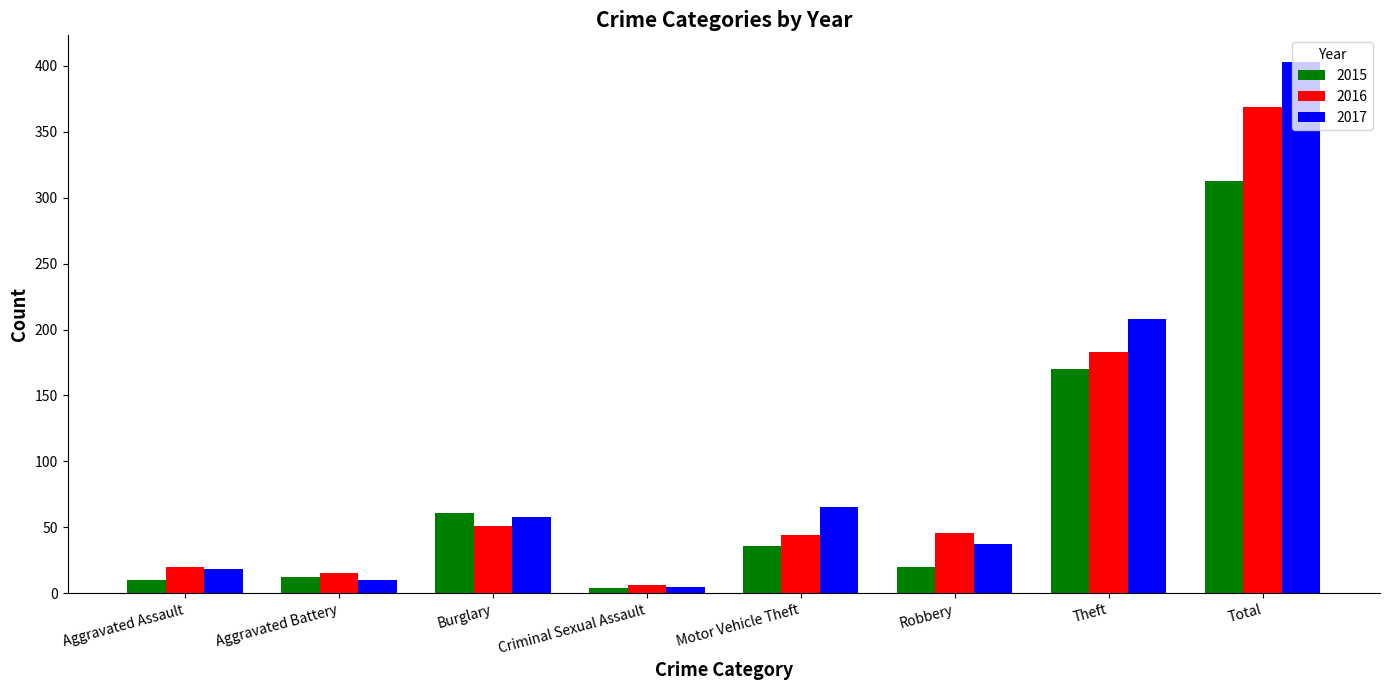

Reading left to right, list all the values displayed in this chart.

2015: Aggravated Assault=10	Aggravated Battery=12	Burglary=61	Criminal Sexual Assault=4	Motor Vehicle Theft=36	Robbery=20	Theft=170	Total=313
2016: Aggravated Assault=20	Aggravated Battery=15	Burglary=51	Criminal Sexual Assault=6	Motor Vehicle Theft=44	Robbery=46	Theft=183	Total=369
2017: Aggravated Assault=18	Aggravated Battery=10	Burglary=58	Criminal Sexual Assault=5	Motor Vehicle Theft=65	Robbery=37	Theft=208	Total=403